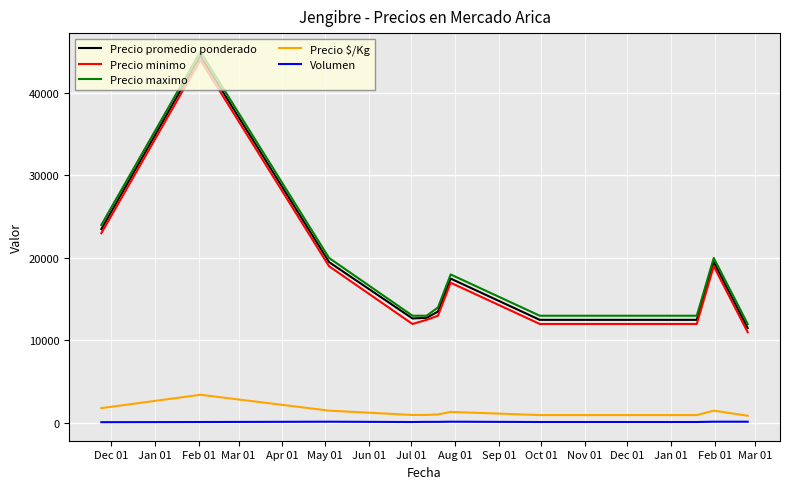

What is the maximum value shown in the chart?

45000